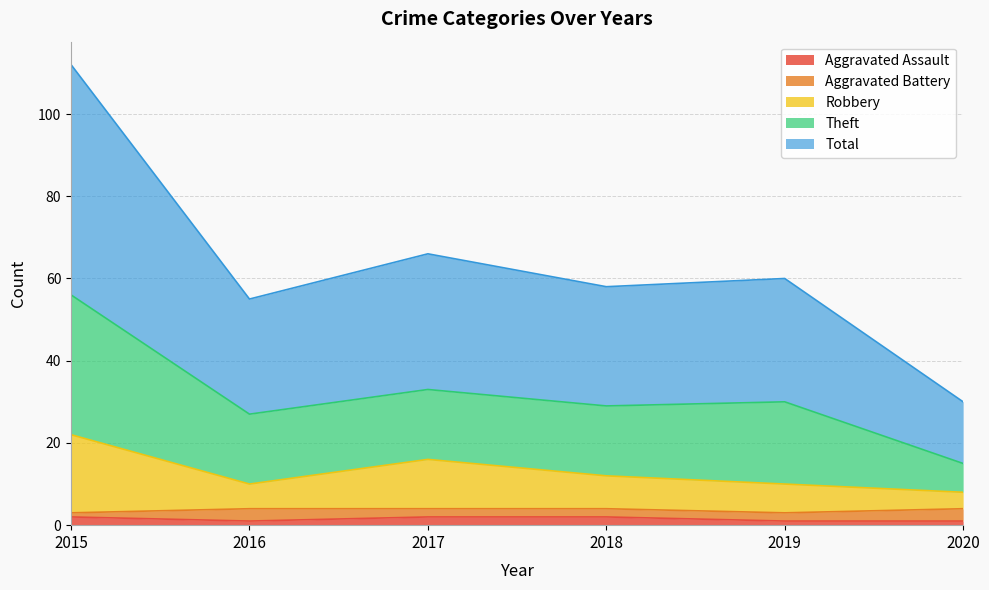

How many data points in Robbery are above 12?

2